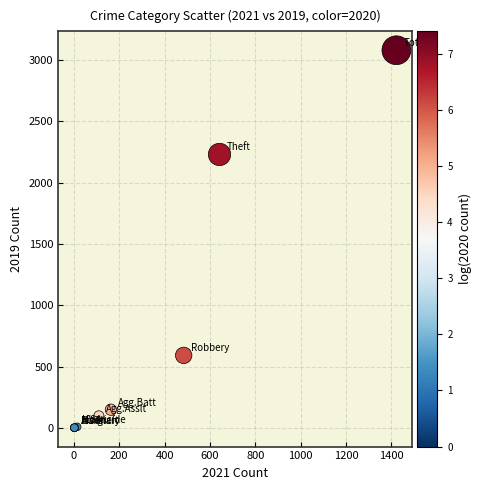

What Y value in the scatter plot is closest to 1540?

2230